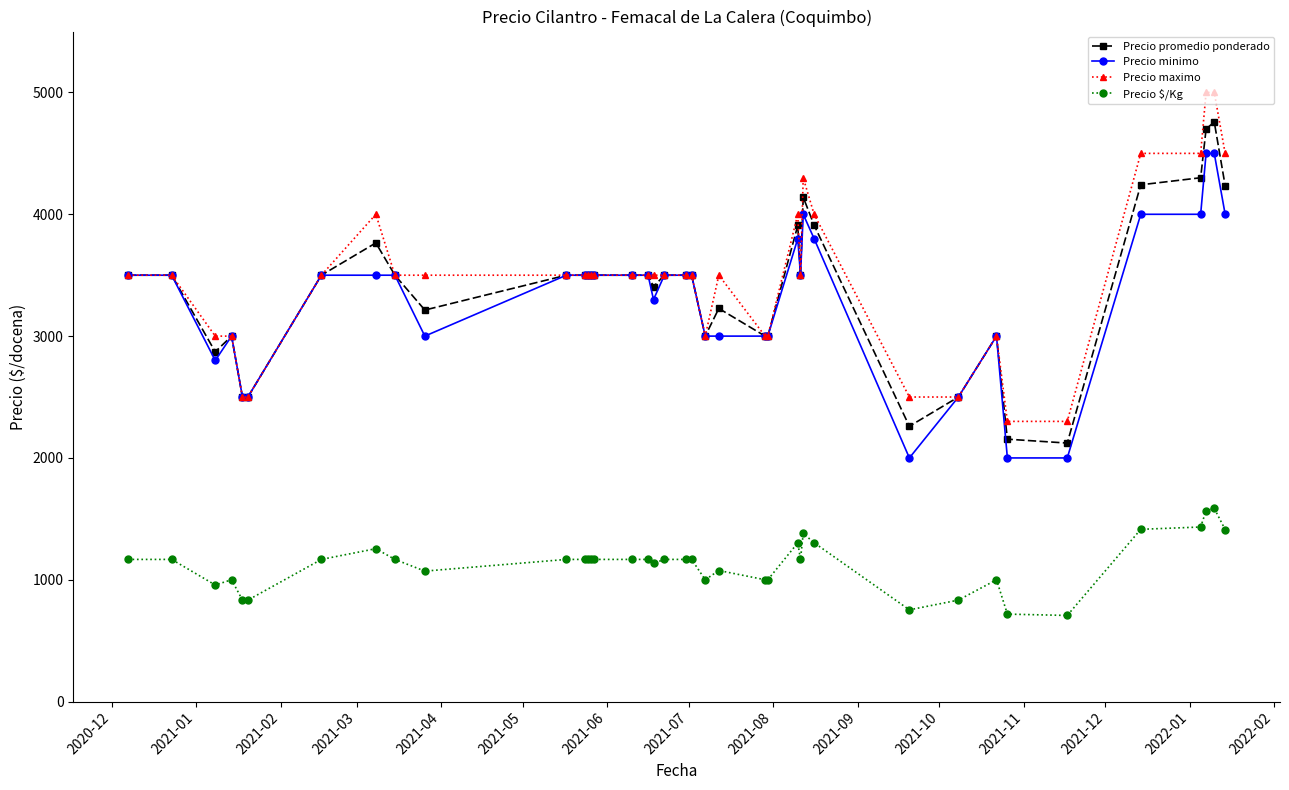

True or false: Precio $/Kg has more than 0 interior local peaks.

True